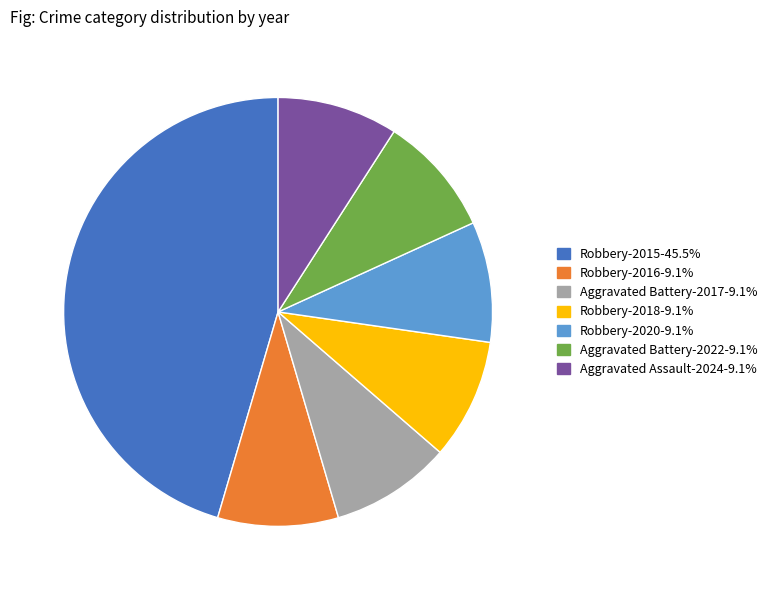

How many segments does this pie chart have?

7